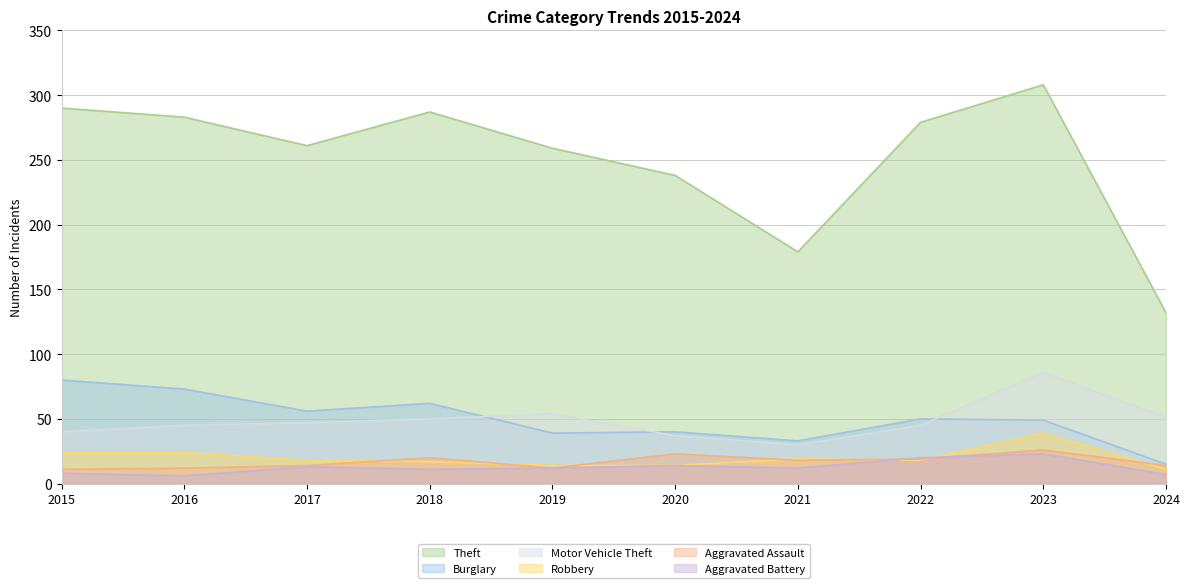

Reading right to left, what are all the values shown in this chart?

Theft: 132	308	279	179	238	259	287	261	283	290
Burglary: 15	49	50	33	40	39	62	56	73	80
Motor Vehicle Theft: 51	86	45	30	37	54	50	47	45	40
Robbery: 11	39	18	19	14	14	17	18	24	24
Aggravated Assault: 14	26	19	18	23	12	20	14	12	11
Aggravated Battery: 7	23	20	12	14	12	11	13	6	8